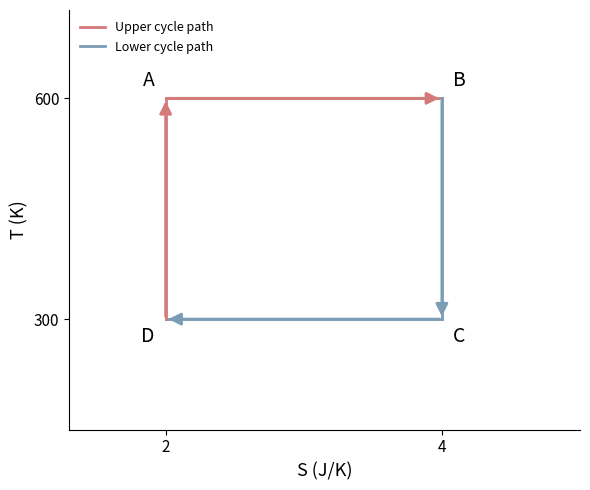

What is the average value of the Lower cycle path series?

450